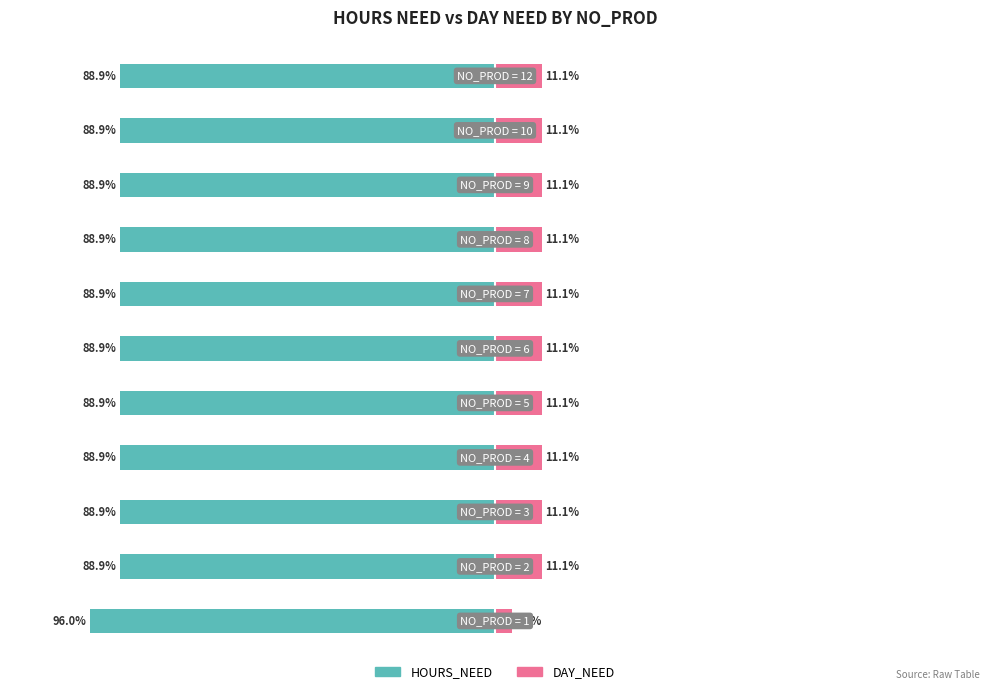

The HOURS_NEED series shows -123.5 at 6. True or false?

False